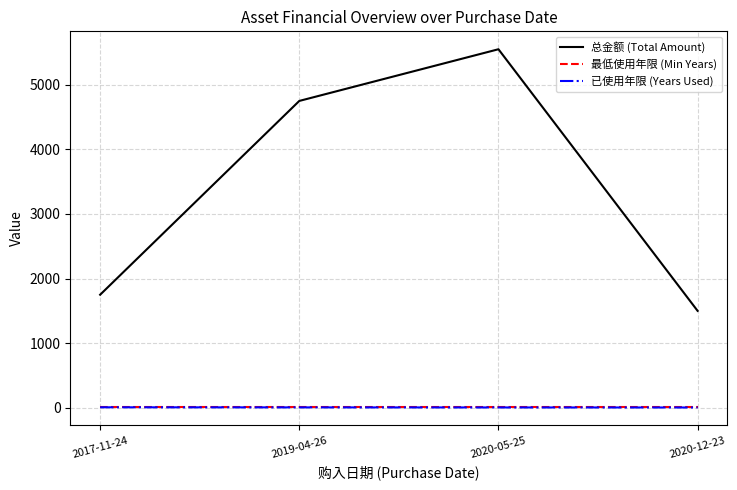

True or false: 最低使用年限 (Min Years) has a value of 6.0 at 2019-04-26.

True